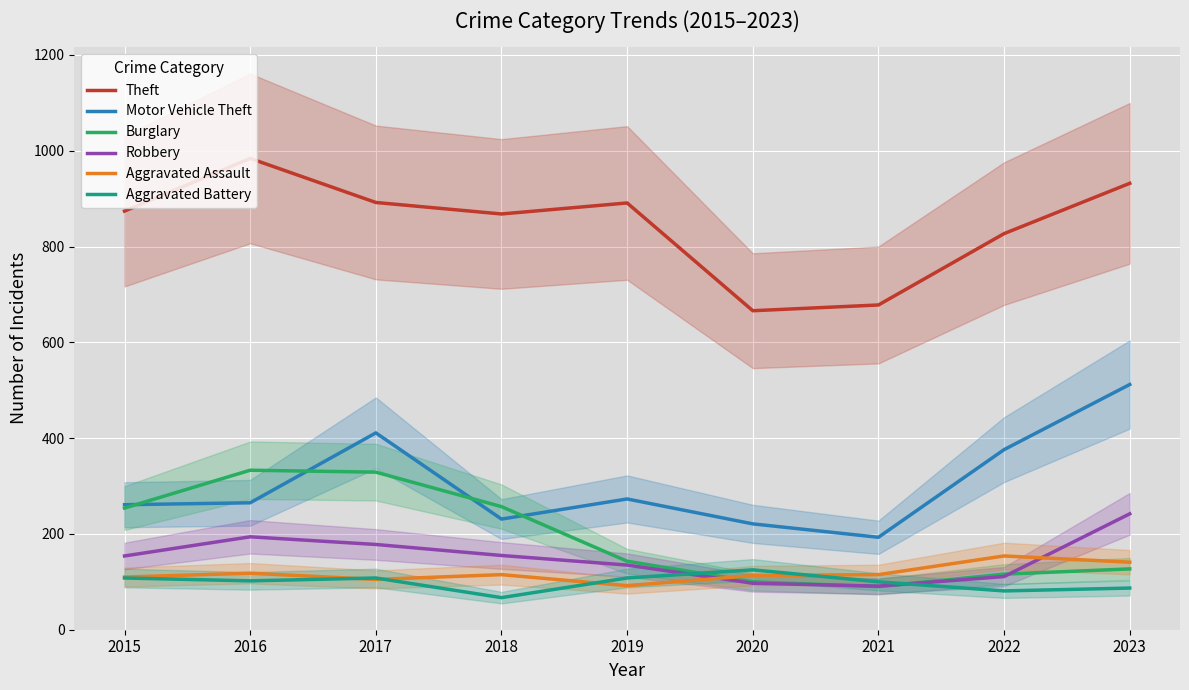

What is the value of the Theft point at the 5th from the left?

891